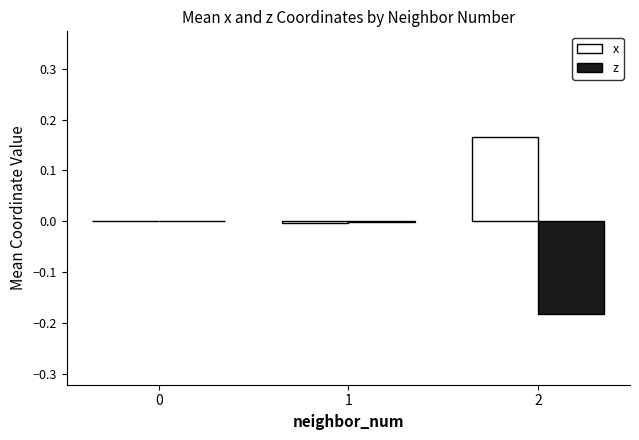

True or false: z has a value of -0.1 at 2.

False